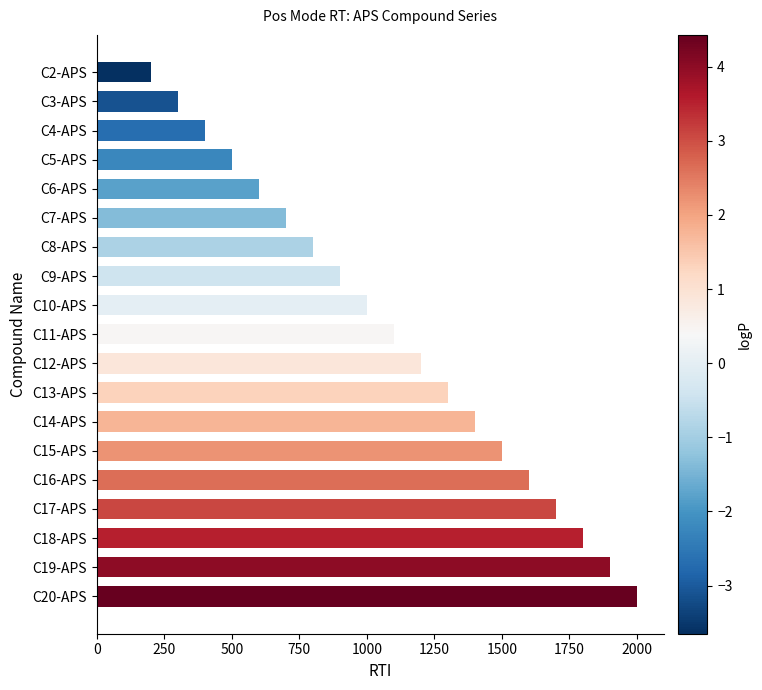

Reading top to bottom, extract all data points from this chart.

C2-APS=200	C3-APS=300	C4-APS=400	C5-APS=500	C6-APS=600	C7-APS=700	C8-APS=800	C9-APS=900	C10-APS=1000	C11-APS=1100	C12-APS=1200	C13-APS=1300	C14-APS=1400	C15-APS=1500	C16-APS=1600	C17-APS=1700	C18-APS=1800	C19-APS=1900	C20-APS=2000